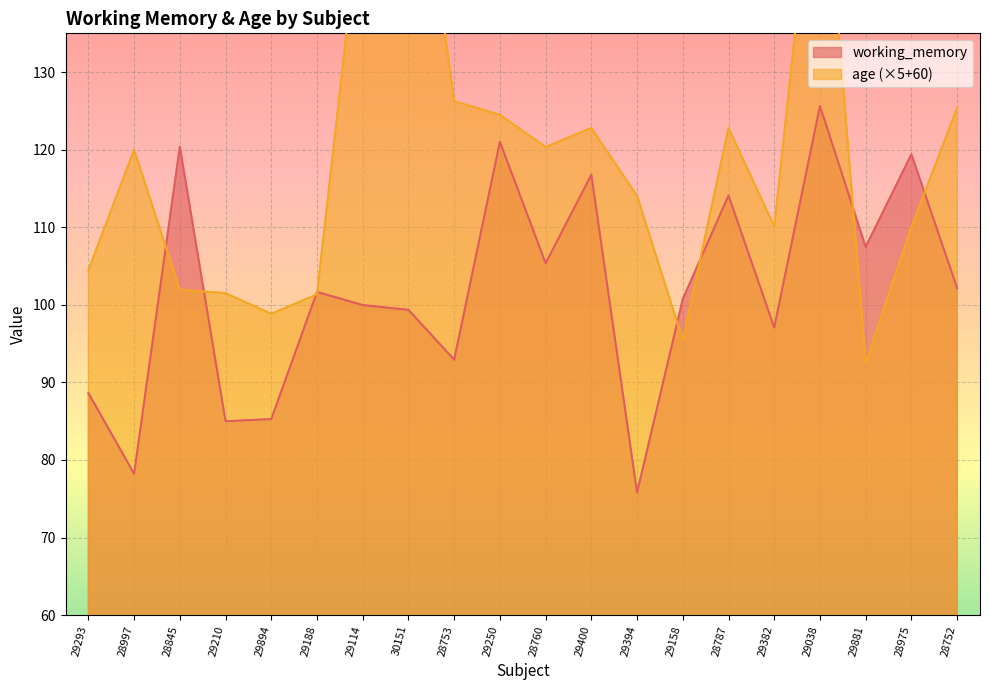

The value of working_memory at 28753 is 32.3. True or false?

False